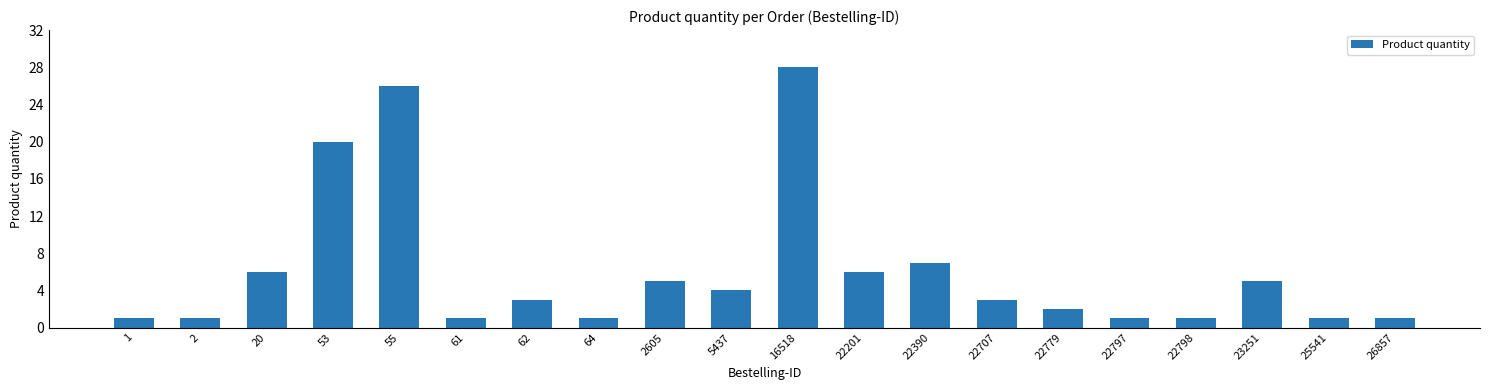

What is the difference between the second highest and second lowest values?

25